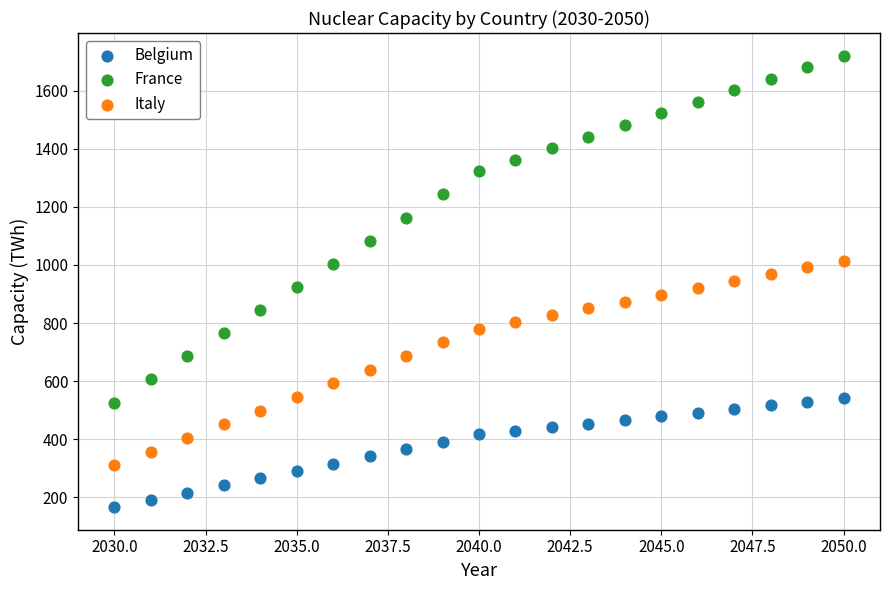

Which series contains the lowest Y value?

Belgium